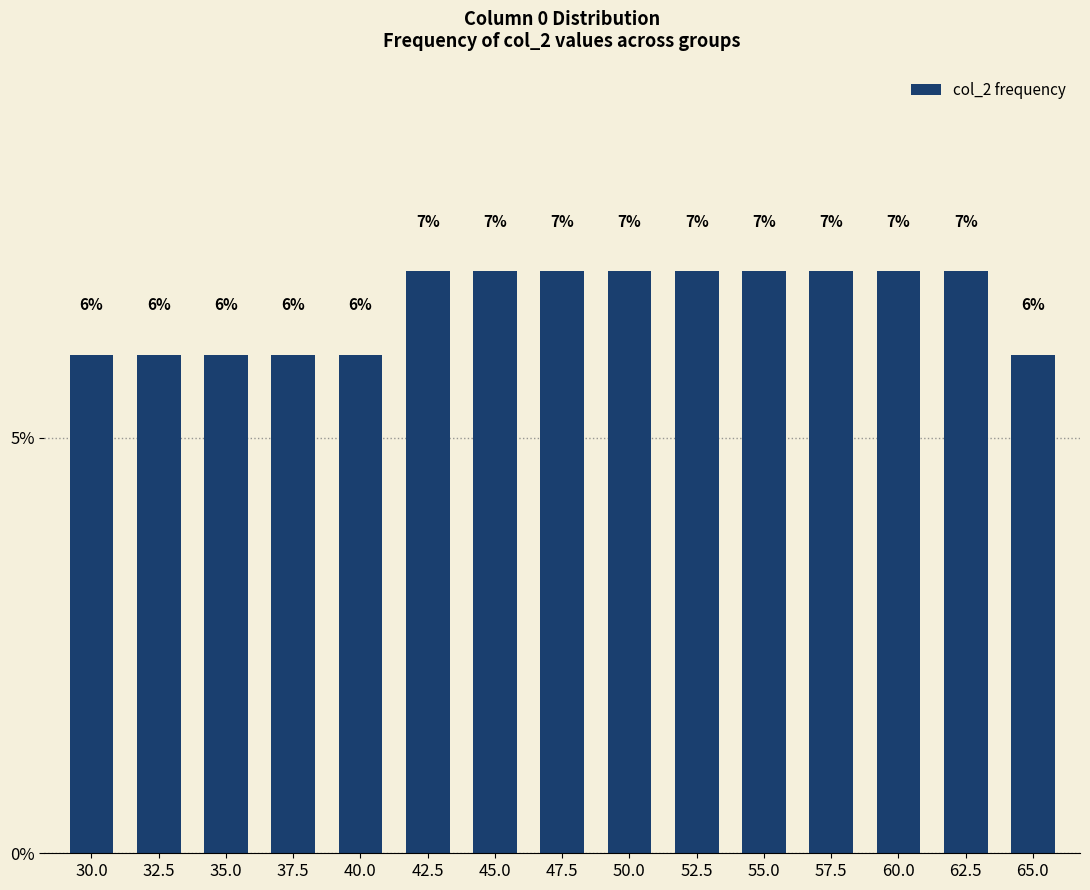

True or false: the data shows 7 at 62.5.

True